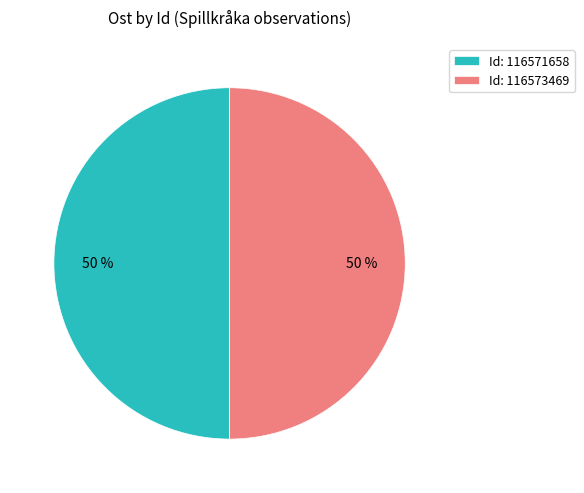

Count the number of slices in the pie.

2